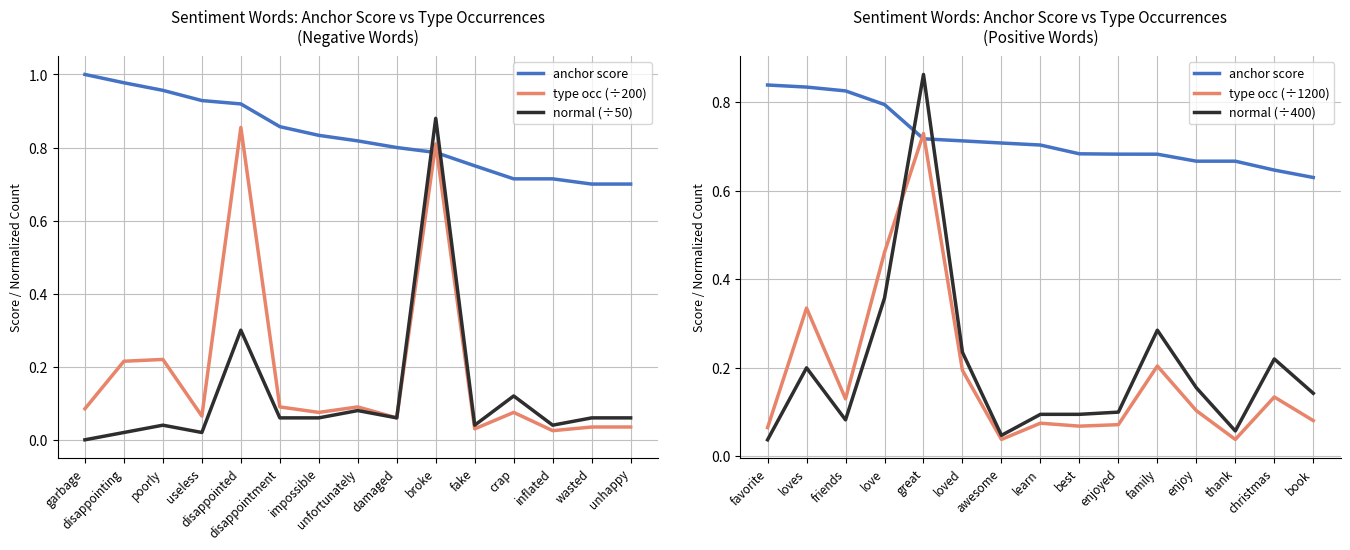

Is this an area chart (filled region under the line)?

No